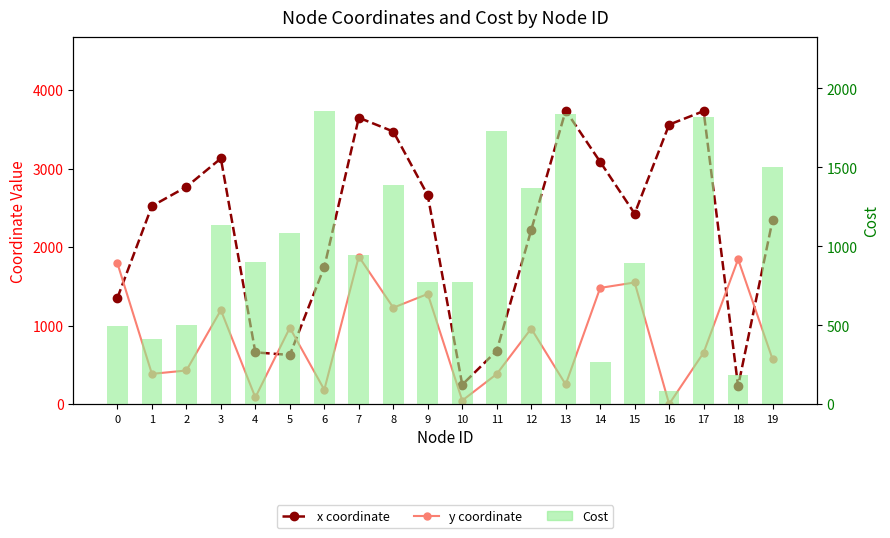

What is the highest value of the x coordinate series?

3741